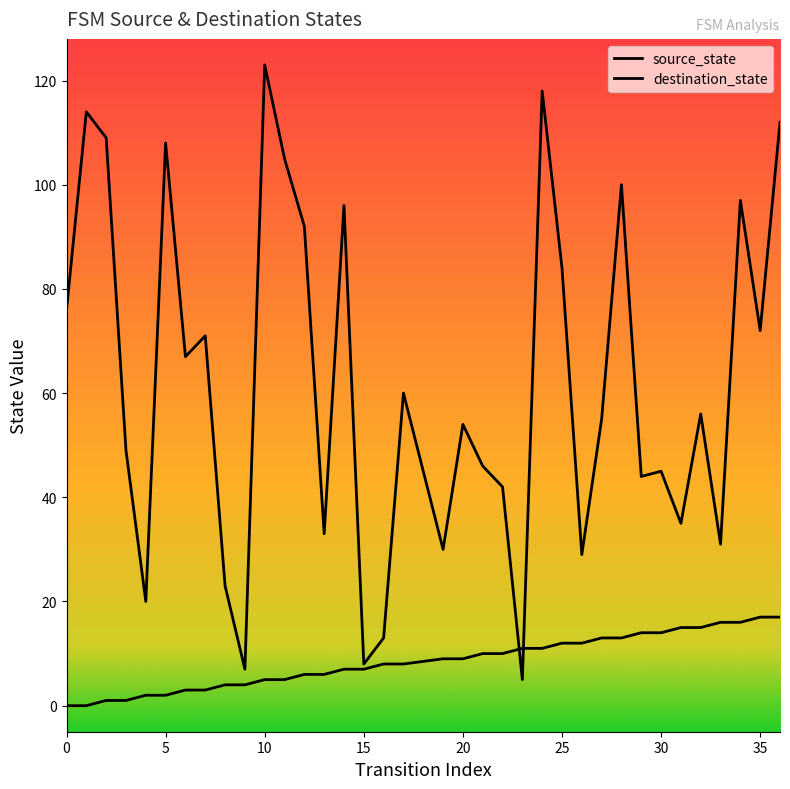

How many lines are shown in the chart?

2